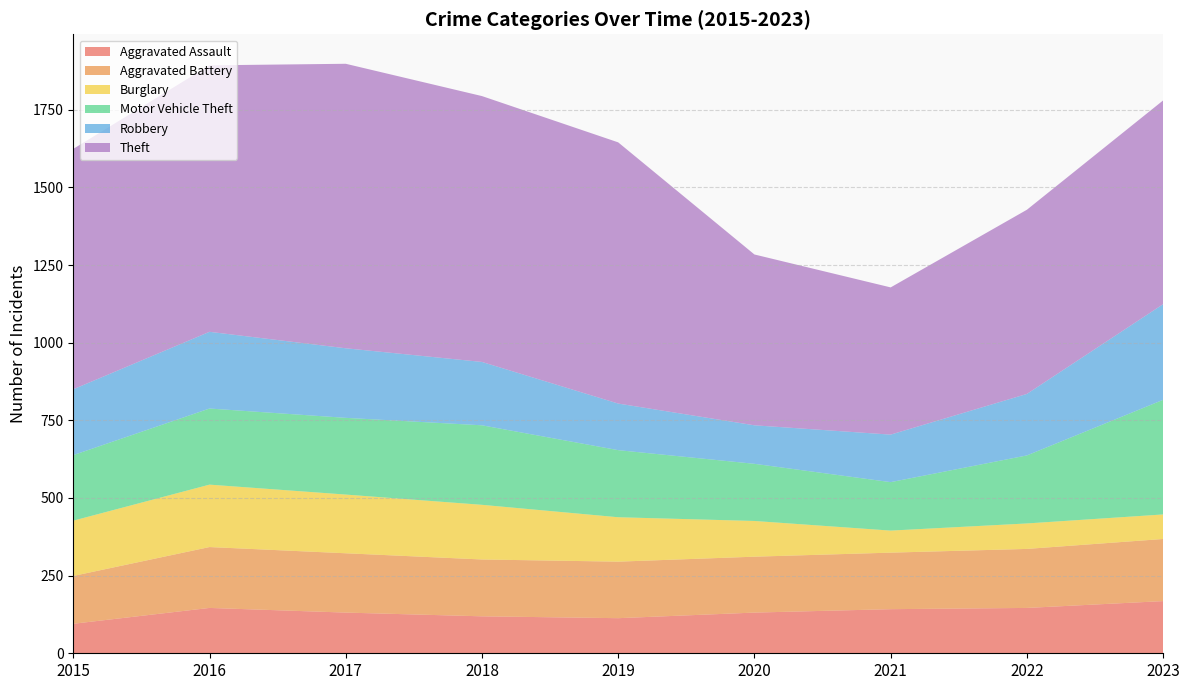

Reading right to left, list all the values displayed in this chart.

Aggravated Assault: 168	146	142	131	113	119	131	146	95
Aggravated Battery: 200	190	182	180	182	183	191	196	154
Burglary: 79	82	71	115	143	176	189	201	178
Motor Vehicle Theft: 369	219	156	184	216	256	247	245	211
Robbery: 308	198	153	124	150	204	224	247	212
Theft: 656	593	474	550	841	856	916	858	774